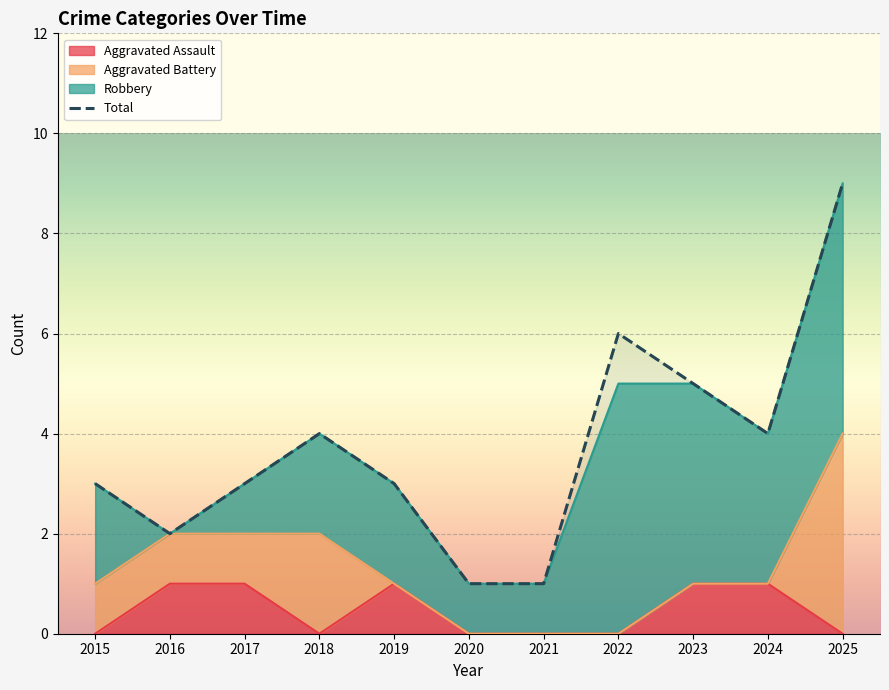

Rank the categories by value from lowest to highest.

2020, 2021, 2016, 2015, 2017, 2019, 2018, 2024, 2023, 2022, 2025